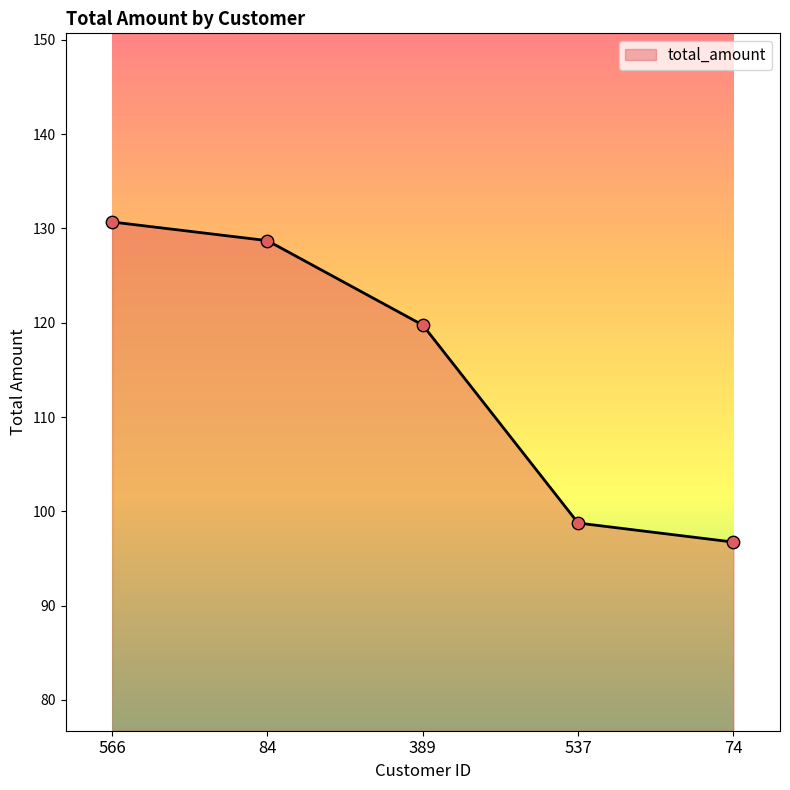

What is the change in value from 566 to 74?

-33.9